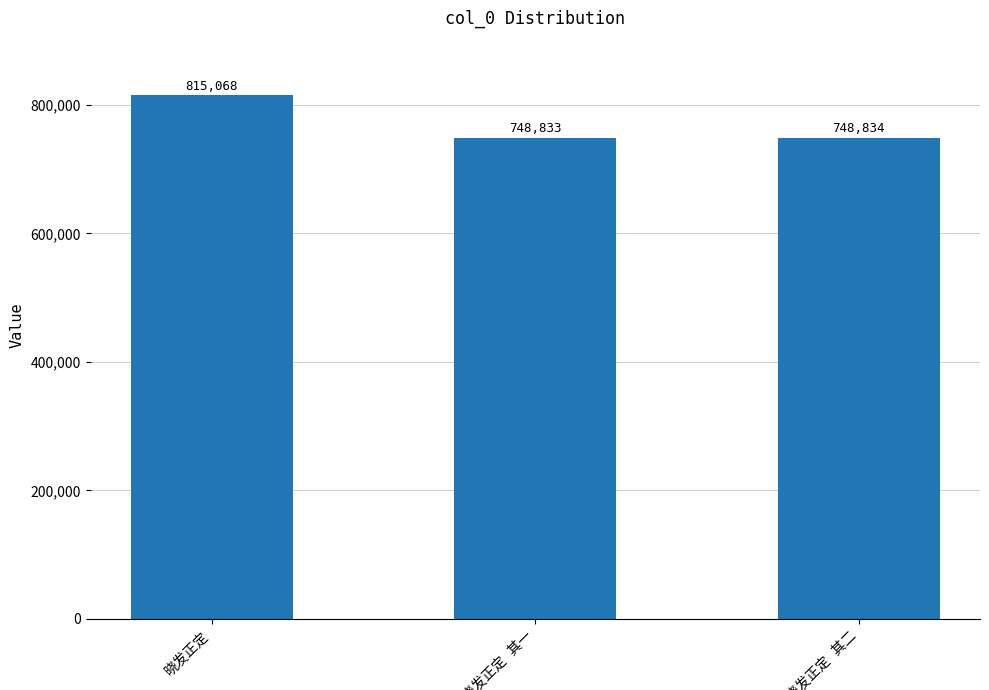

What is the difference between the maximum and minimum values?

66235